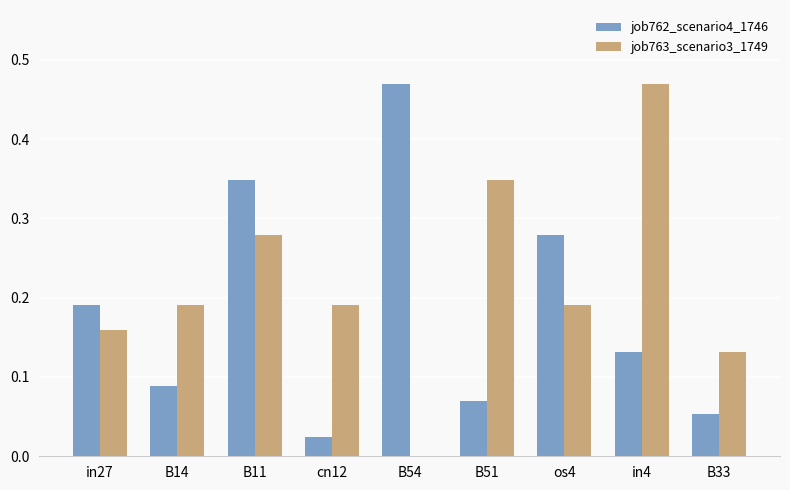

The value of job762_scenario4_1746 at os4 is 0.4. True or false?

False